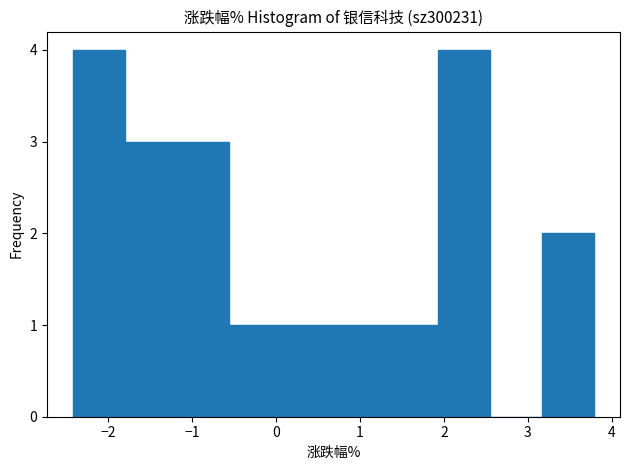

Reading left to right, list every bar in this chart as the range it spans on the x-axis followed by its height. Neither the bar edges nor the heights are printed on the chart, so give them approximately, as read against the axes.

-2.4 to -1.8: 4
-1.8 to -1.2: 3
-1.2 to -0.6: 3
-0.6 to 0.1: 1
0.1 to 0.7: 1
0.7 to 1.3: 1
1.3 to 1.9: 1
1.9 to 2.5: 4
2.5 to 3.2: 0
3.2 to 3.8: 2